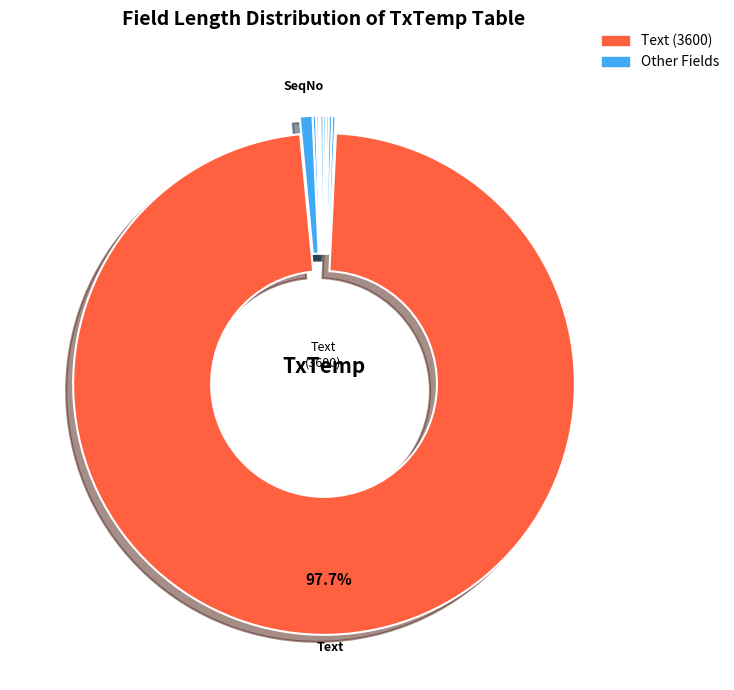

What is the smallest slice in the pie chart?

Kinbr